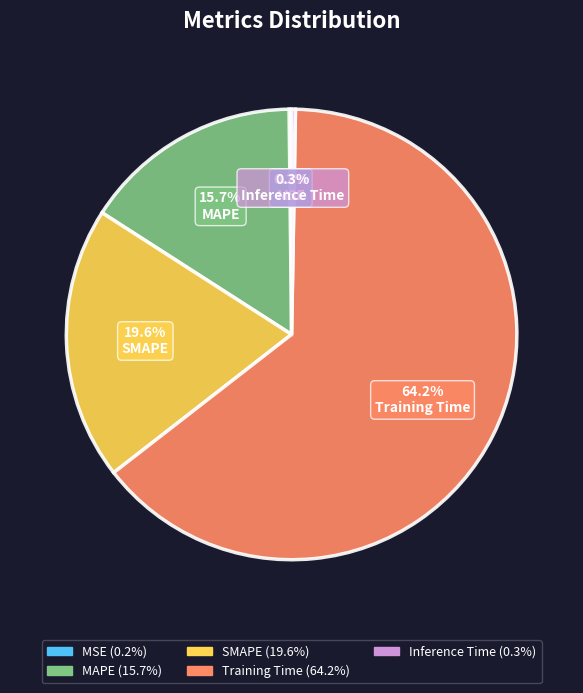

What is the majority slice?

Training Time